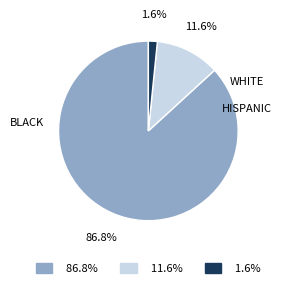

Is there any slice that represents more than half of the pie?

Yes